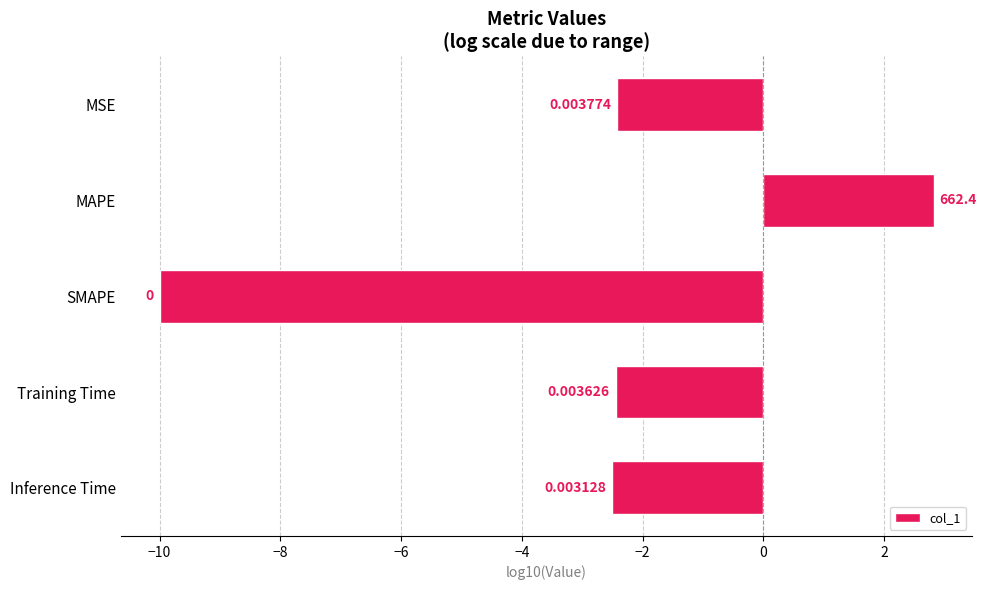

Are the bars horizontal?

Yes